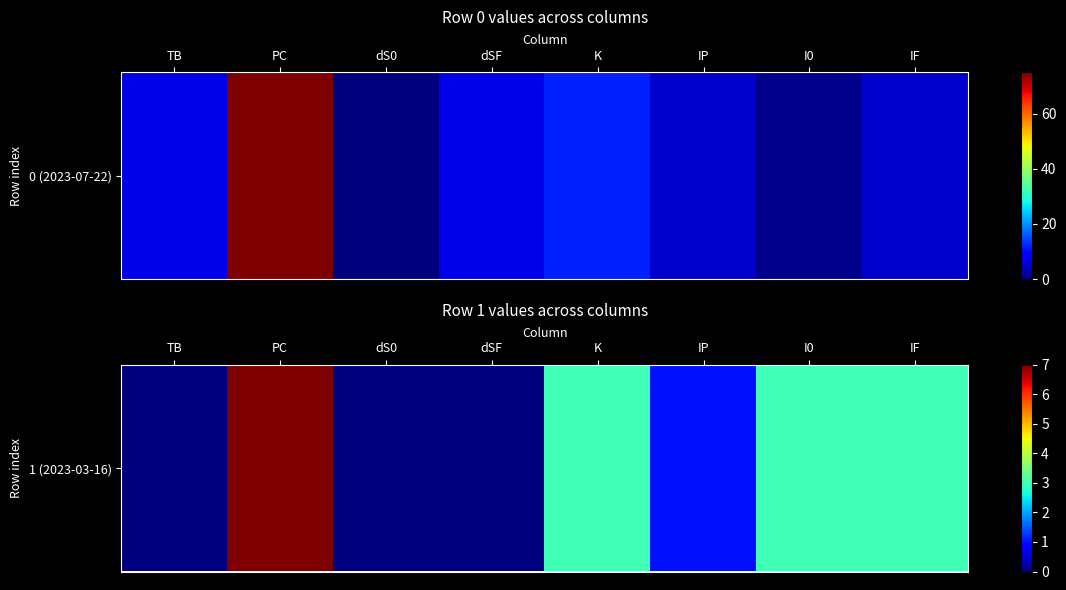

Where does the data first go above 3?

PC